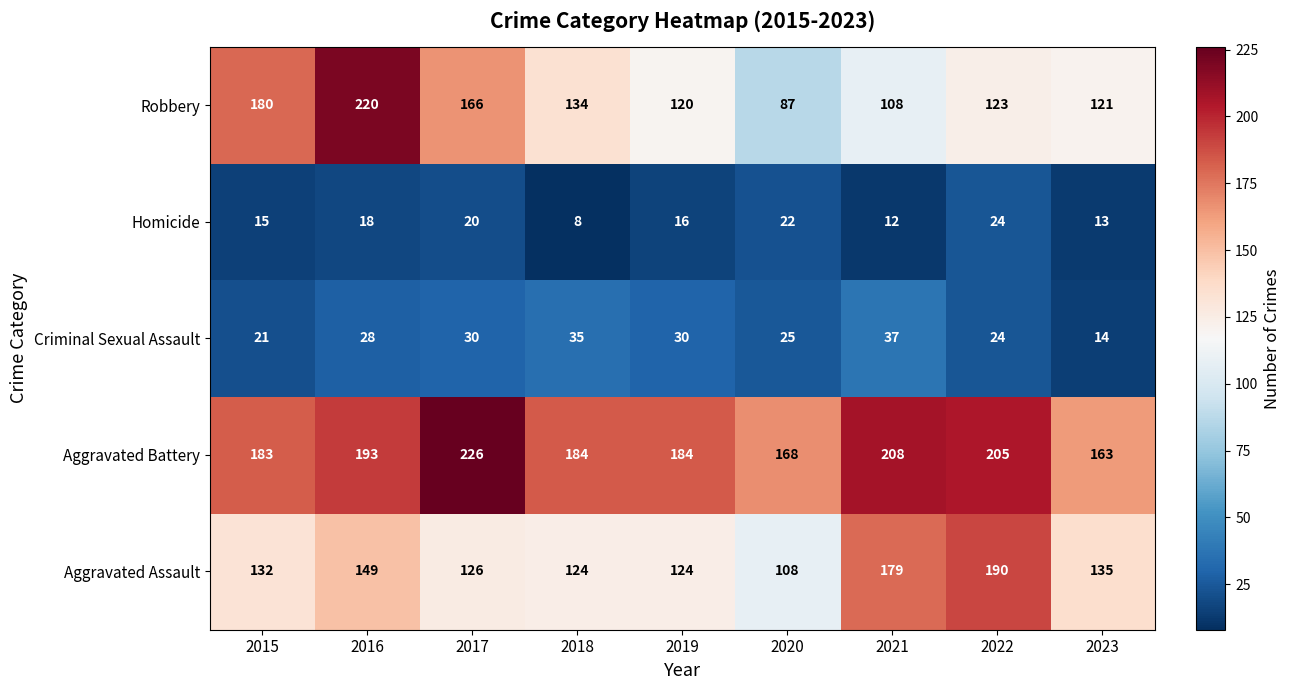

Which series has the widest spread of values?

Robbery